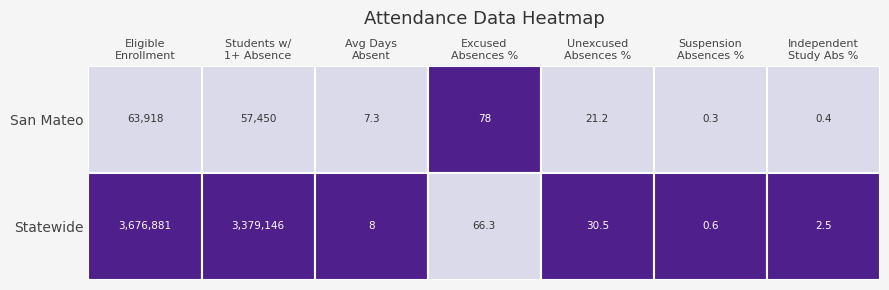

What is the maximum value shown in the chart?

3676881.0